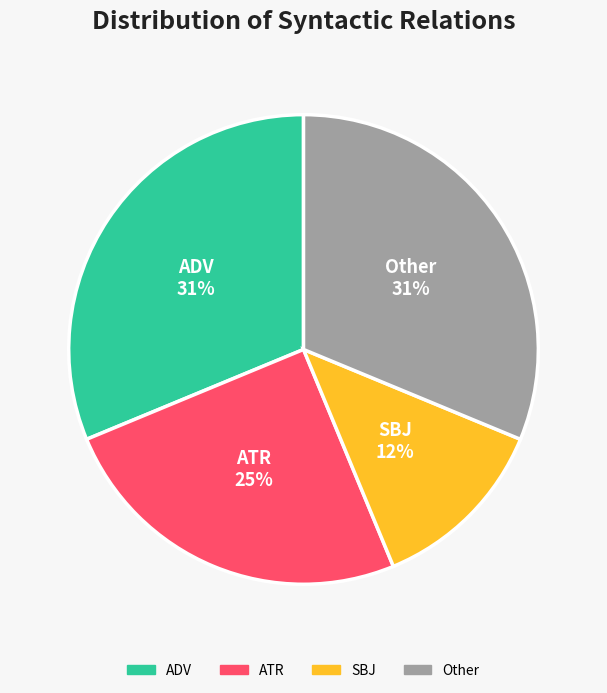

Does any single category account for the majority?

No